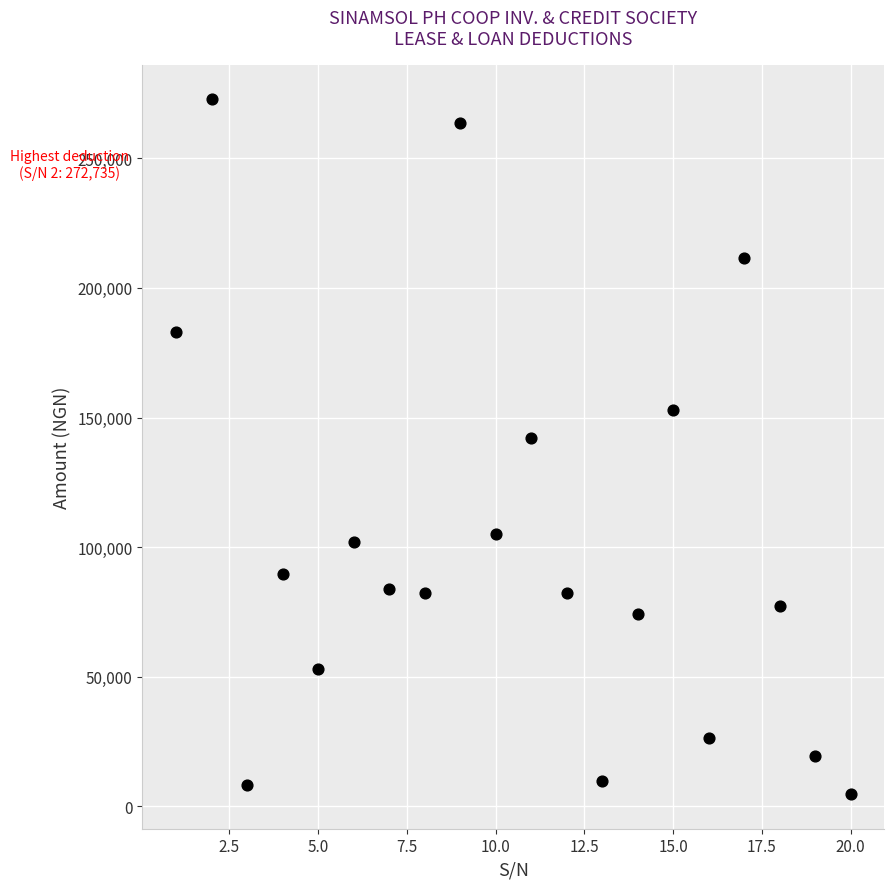

What is the range of Y values (max minus min)?

267935